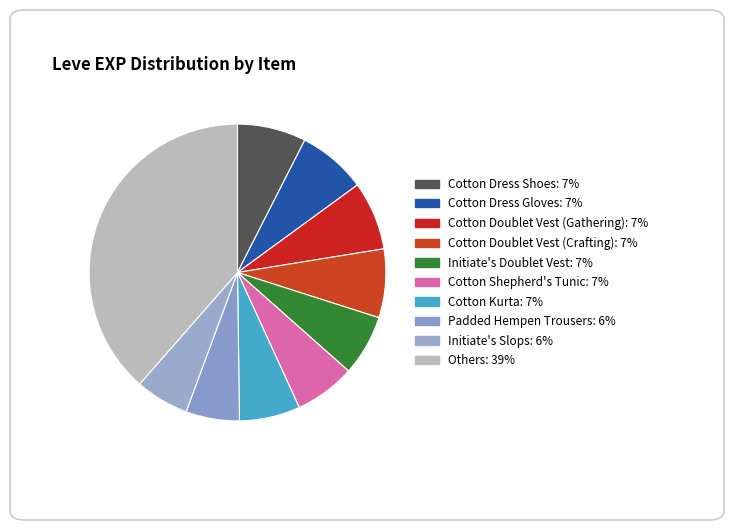

Count the number of slices in the pie.

10